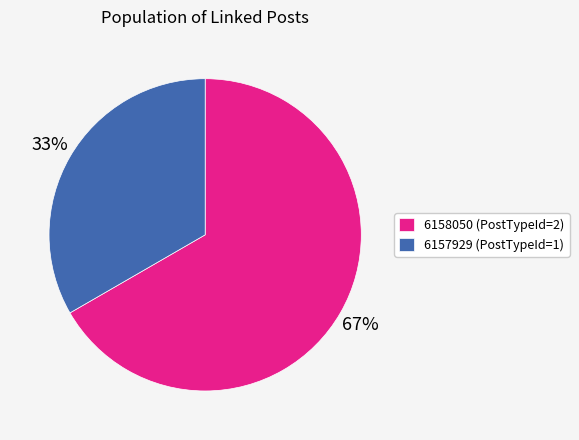

Which slice is the smallest?

6157929